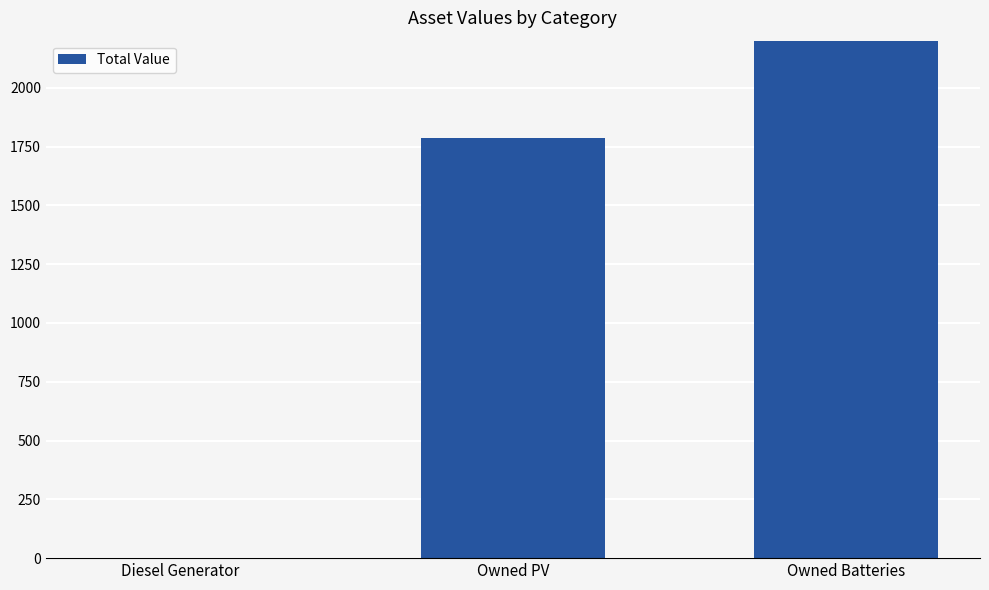

What is the value of the 2nd bar from the left?

1787